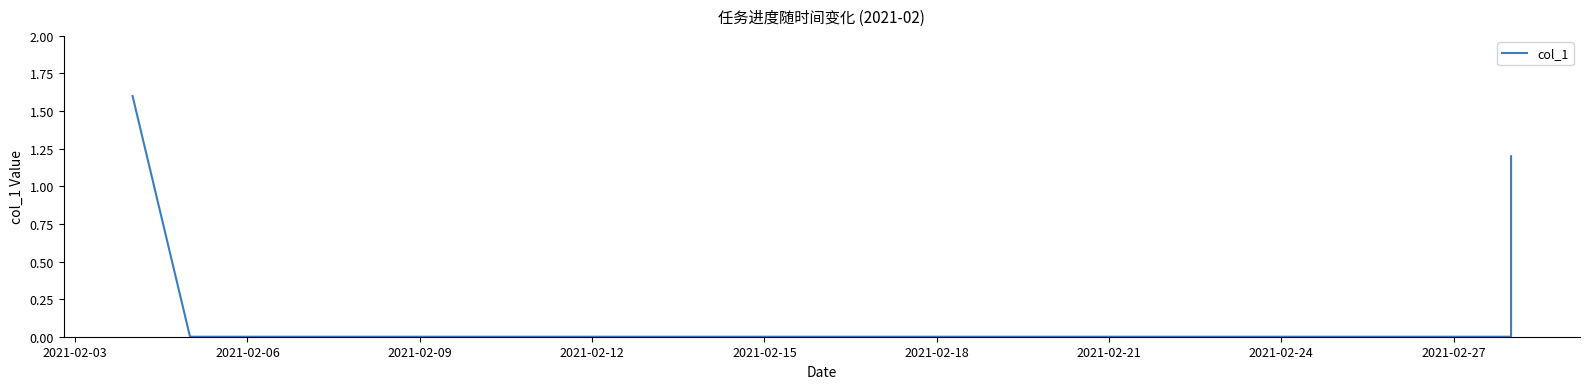

Which has a higher value, 2021-02-06 or 2021-02-18?

2021-02-06